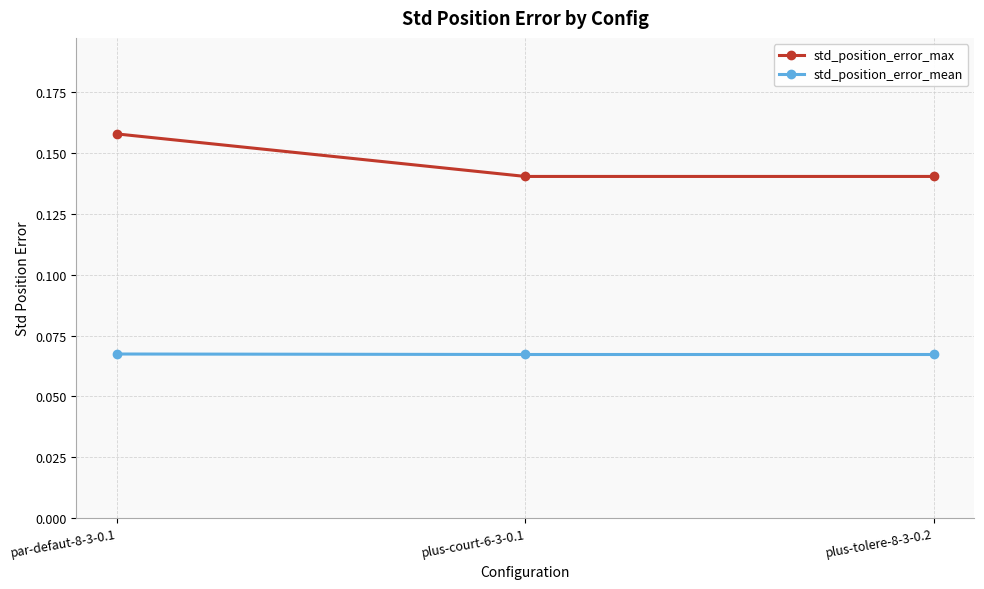

Count the std_position_error_max values in the range 0 to 1.

3